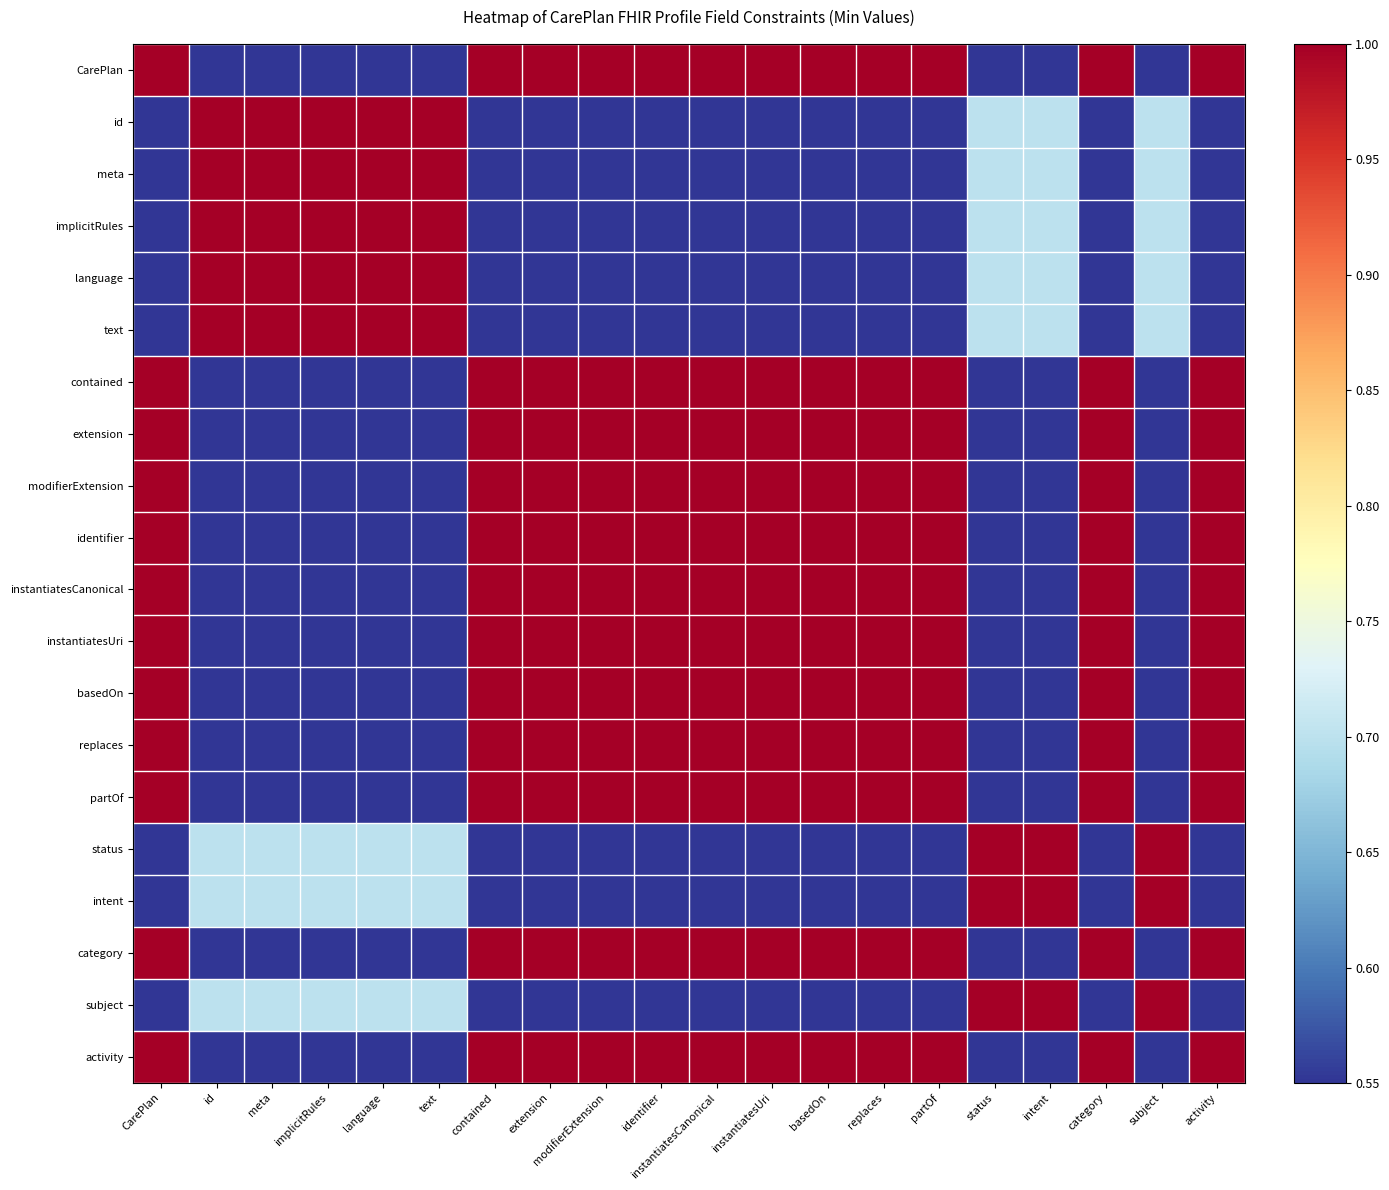

What is the maximum value shown in the chart?

1.0